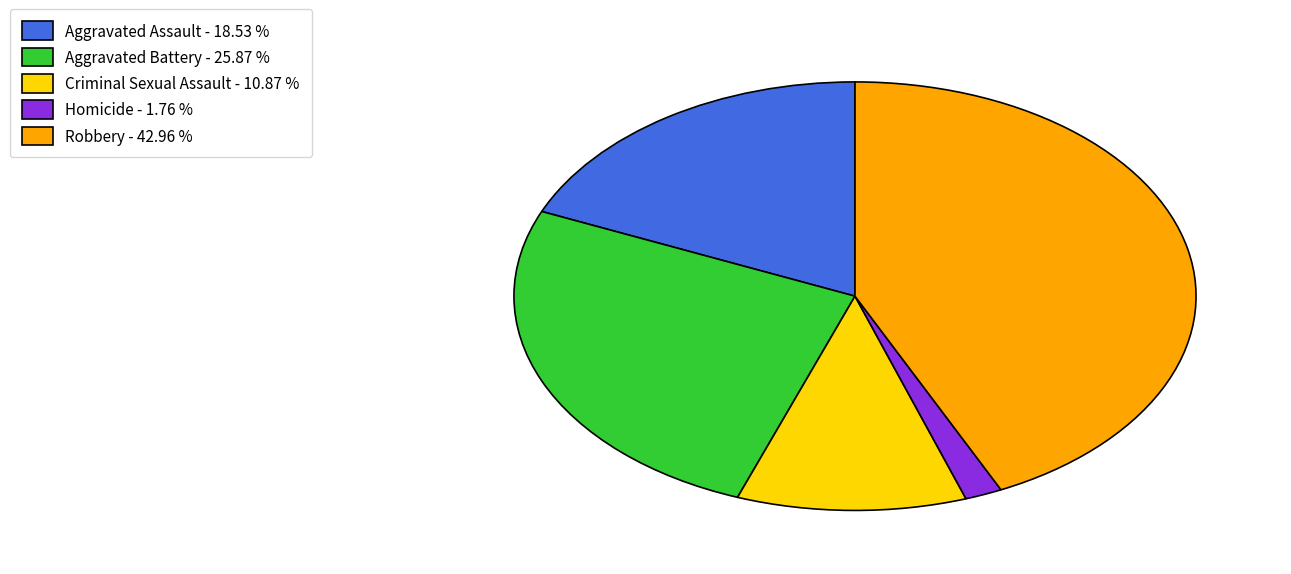

How many segments does this pie chart have?

5